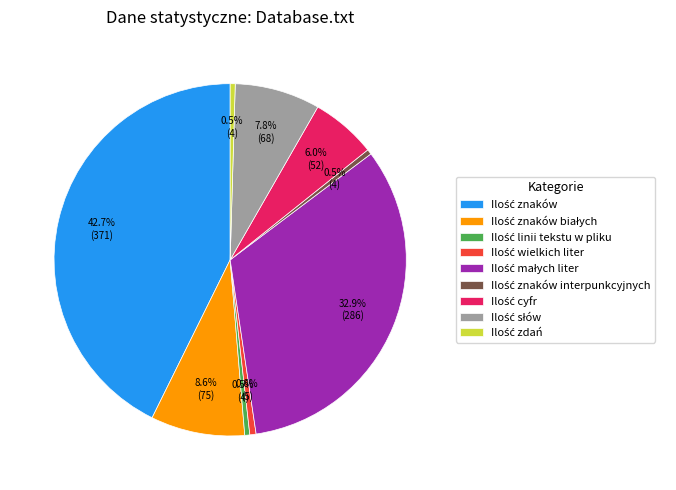

Is there any slice that represents more than half of the pie?

No